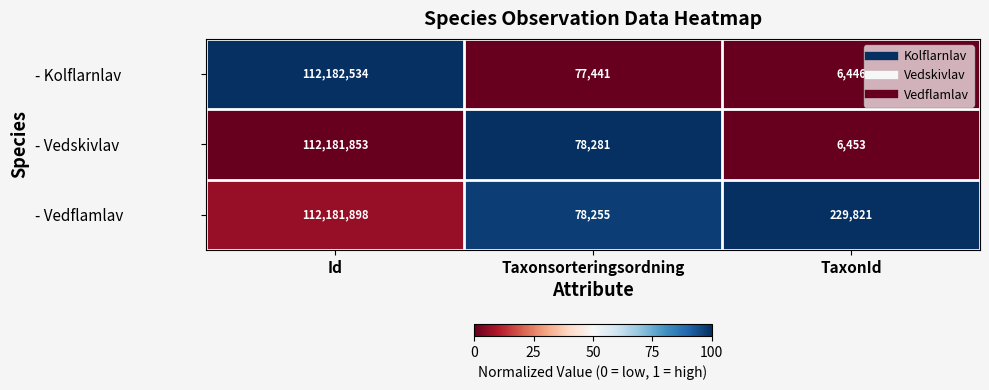

Reading right to left, transcribe all the data shown in this chart.

- Kolflarnlav: TaxonId=6446	Taxonsorteringsordning=77441	Id=112182534
- Vedskivlav: TaxonId=6453	Taxonsorteringsordning=78281	Id=112181853
- Vedflamlav: TaxonId=229821	Taxonsorteringsordning=78255	Id=112181898